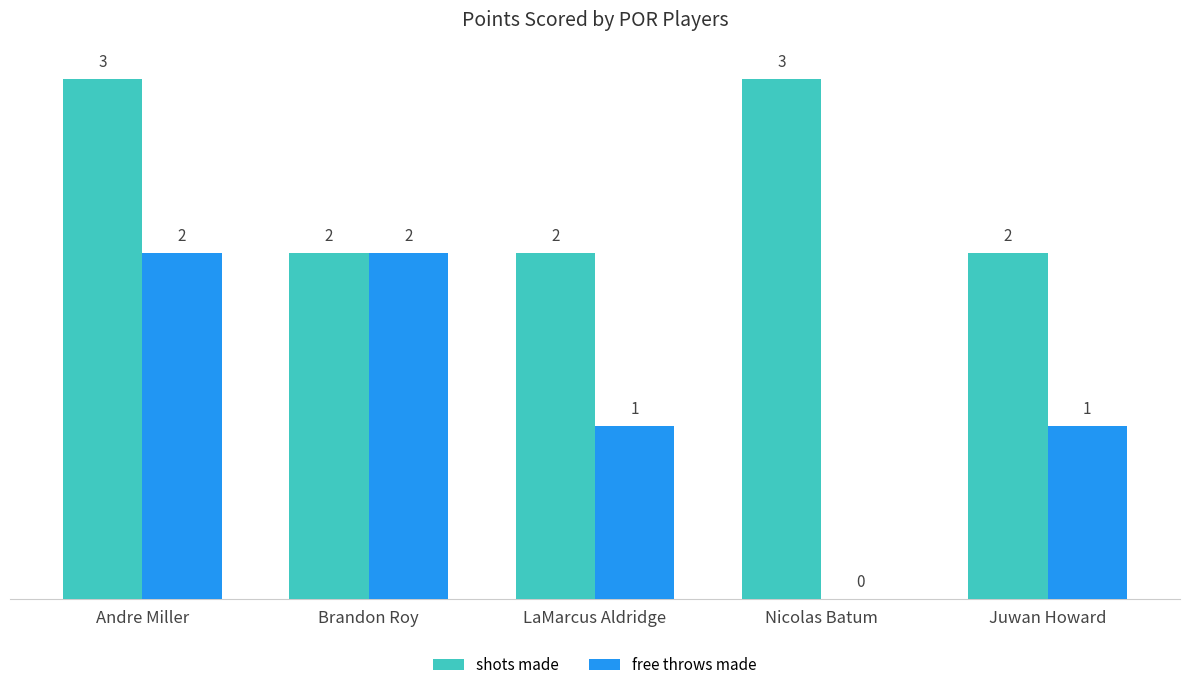

The value of shots made at Brandon Roy is 2. True or false?

True